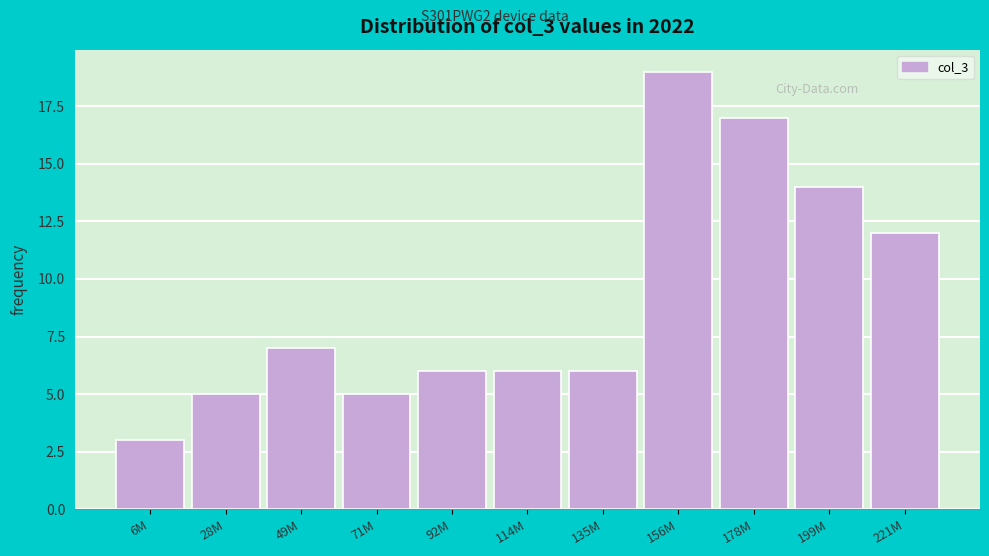

Reading left to right, extract all data points from this chart.

6M=3	28M=5	49M=7	71M=5	92M=6	114M=6	135M=6	156M=19	178M=17	199M=14	221M=12